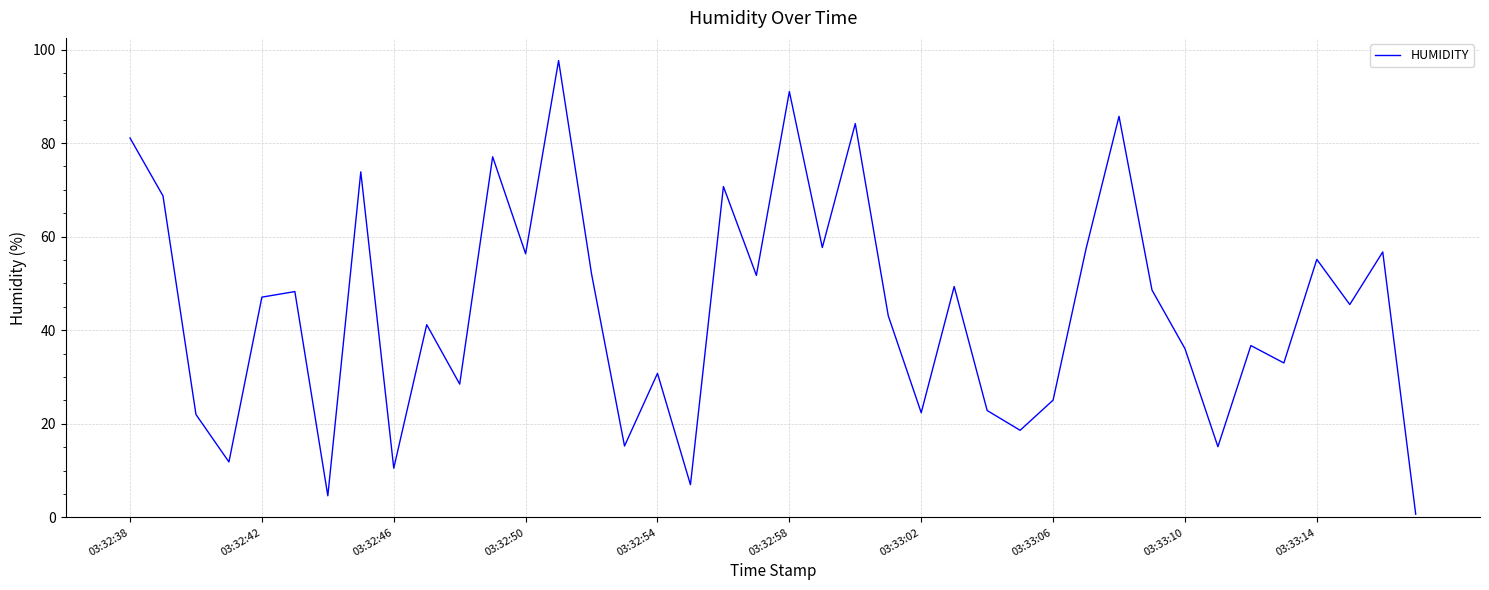

What is the greatest value displayed?

97.6